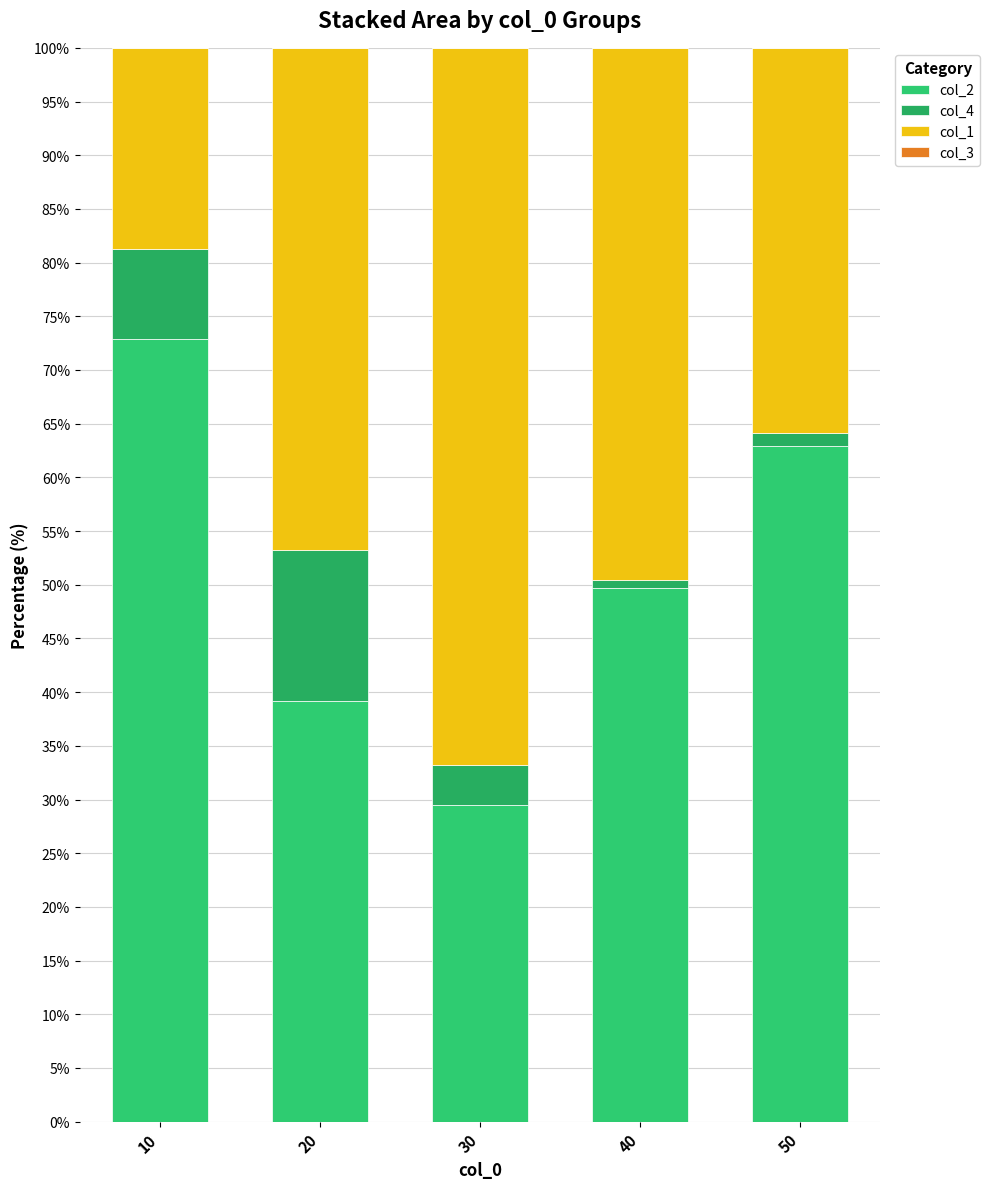

How many data points does each series have?

5